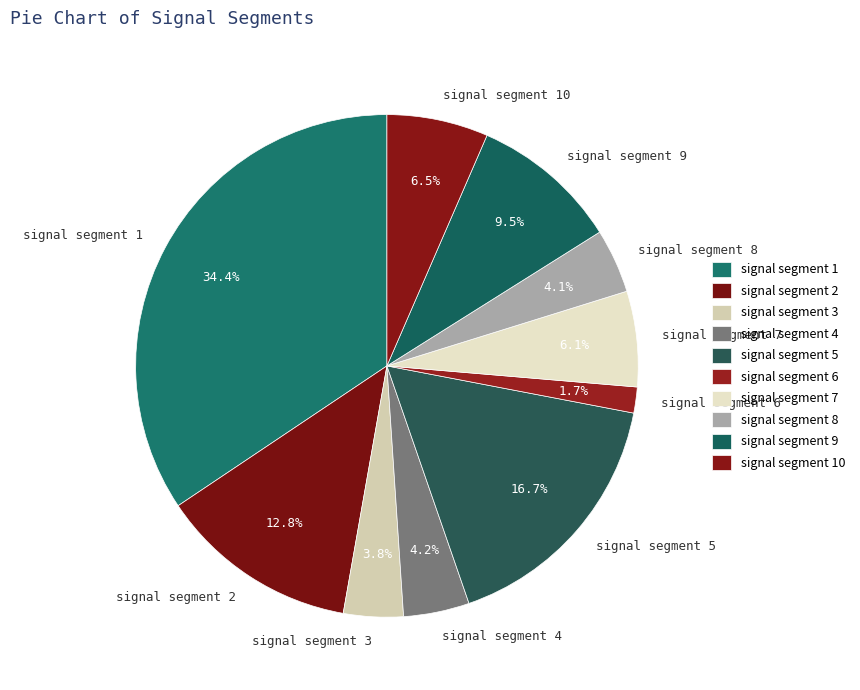

Is there a majority slice in this chart?

No